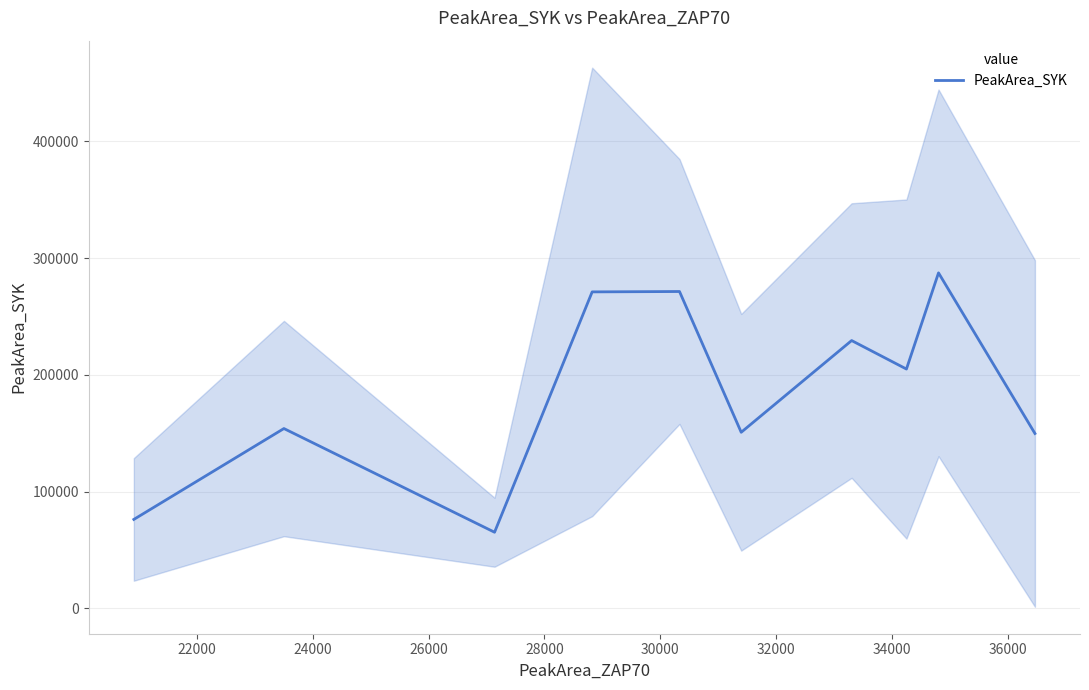

What is the lowest value of the PeakArea_SYK series?

65279.8